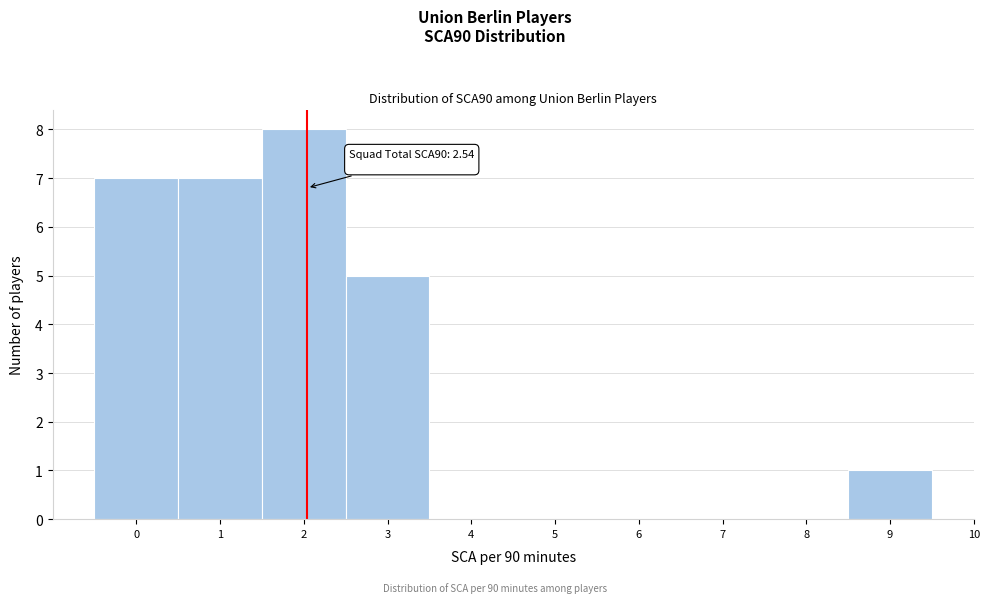

Reading left to right, list all the values displayed in this chart.

0=7	1=7	2=8	3=5	4=0	5=0	6=0	7=0	8=0	9=1